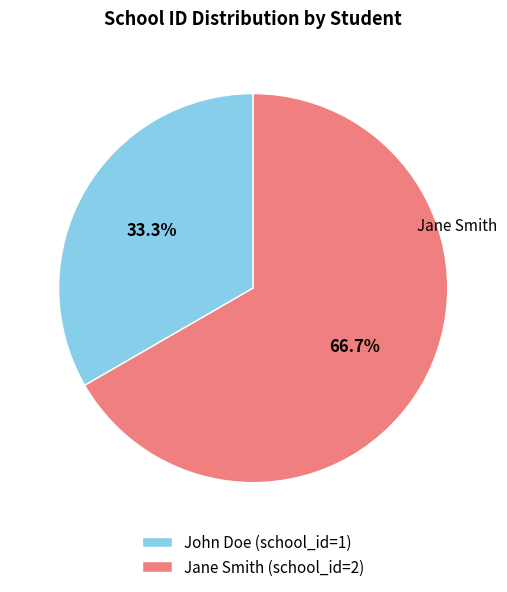

How many slices are in this pie chart?

2